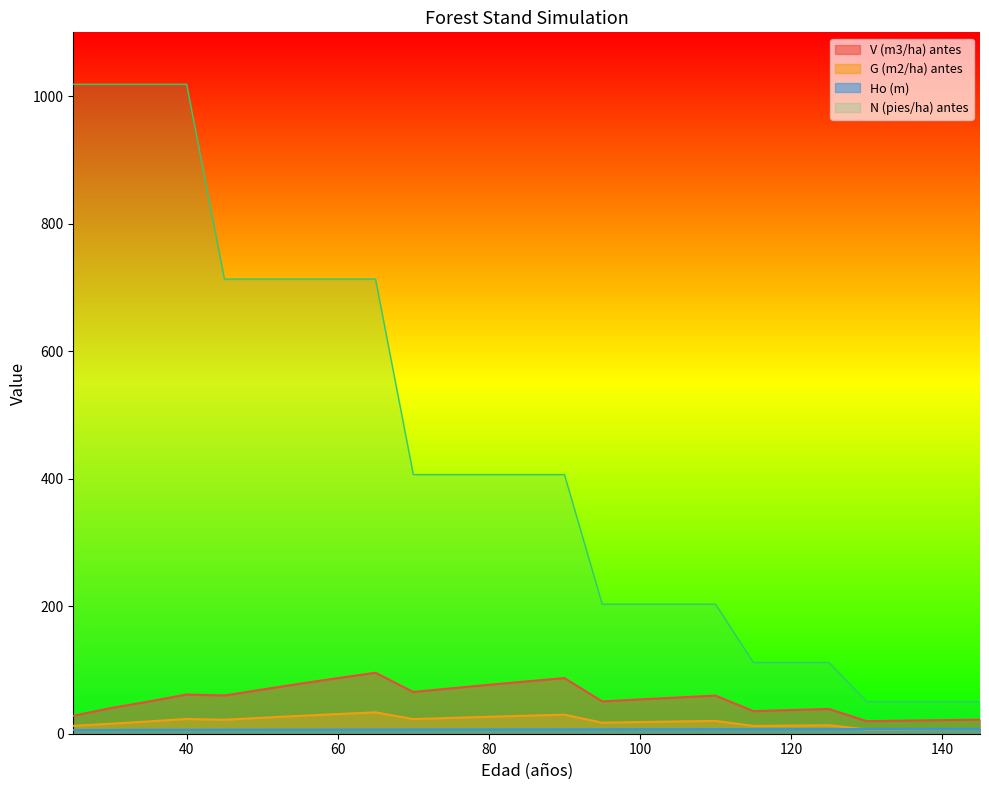

Read the Ho (m) value at 105.

7.1